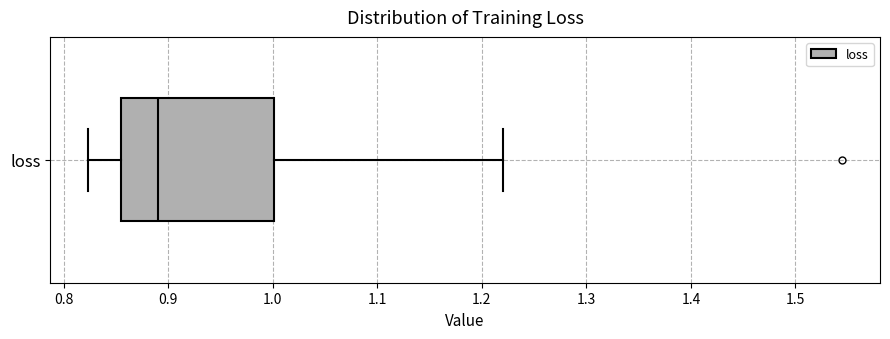

Read this box plot against the x-axis: the position of the median line, the range covered by the box, and the ends of both whiskers. The values are not printed on the chart, so give them approximately, as read against the axis.

median 0.89, box 0.85 to 1.00, whiskers 0.82 to 1.22